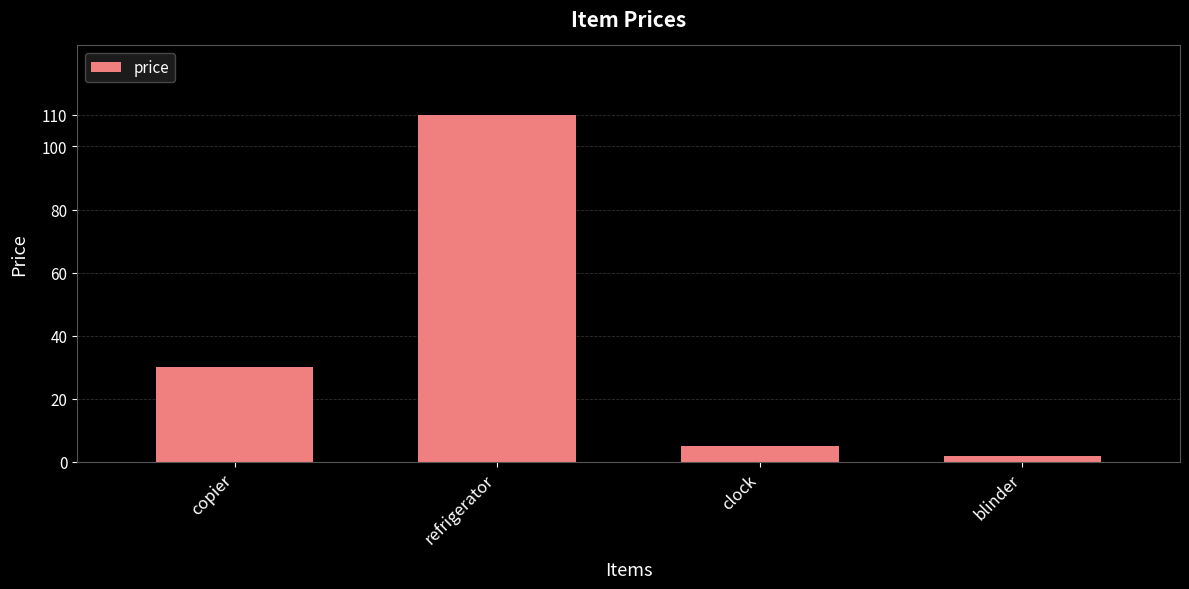

What is the smallest value displayed?

2